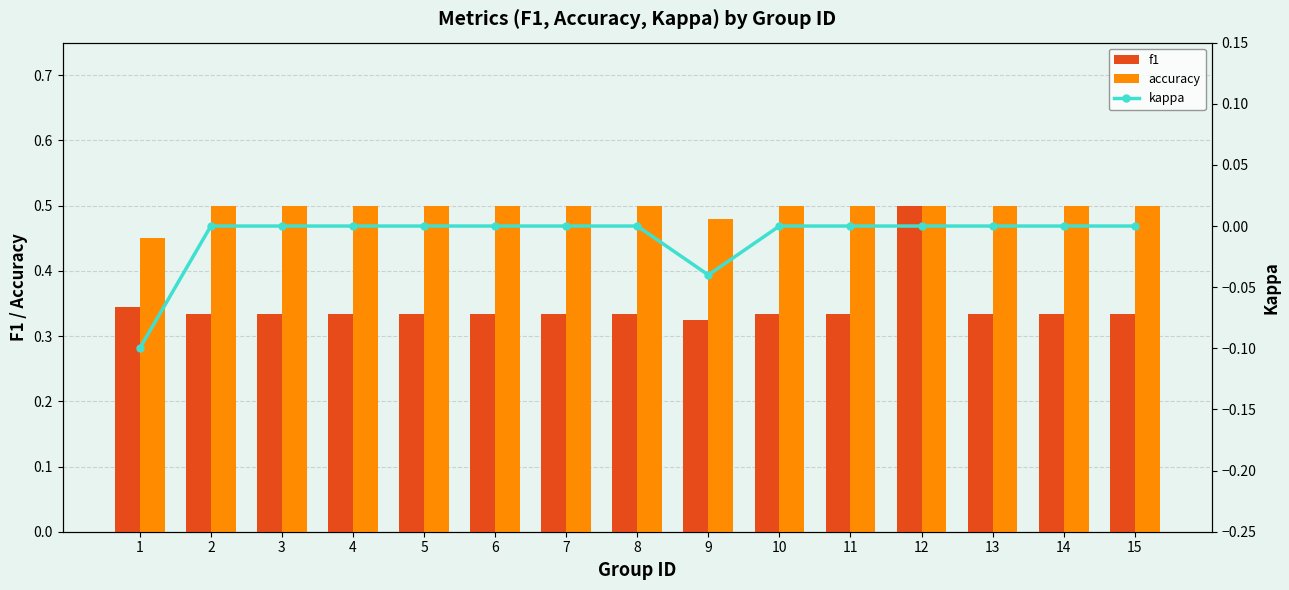

Is it true that accuracy equals 0.7 at 11?

False